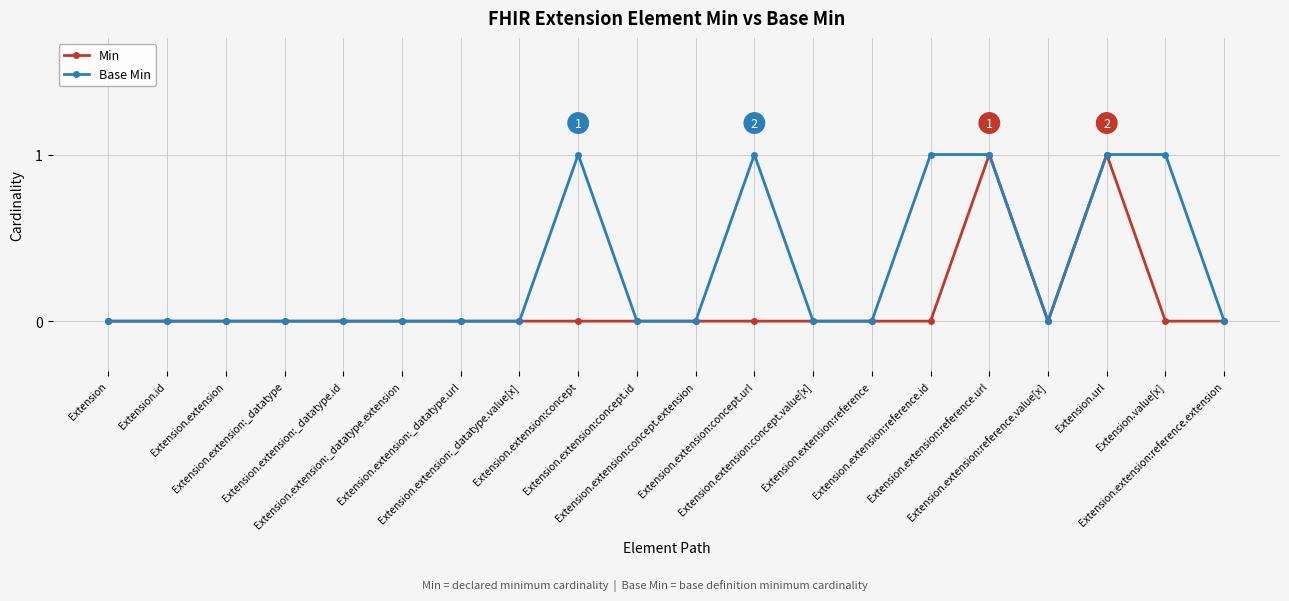

What is the difference between the maximum and minimum values in the Min series?

1